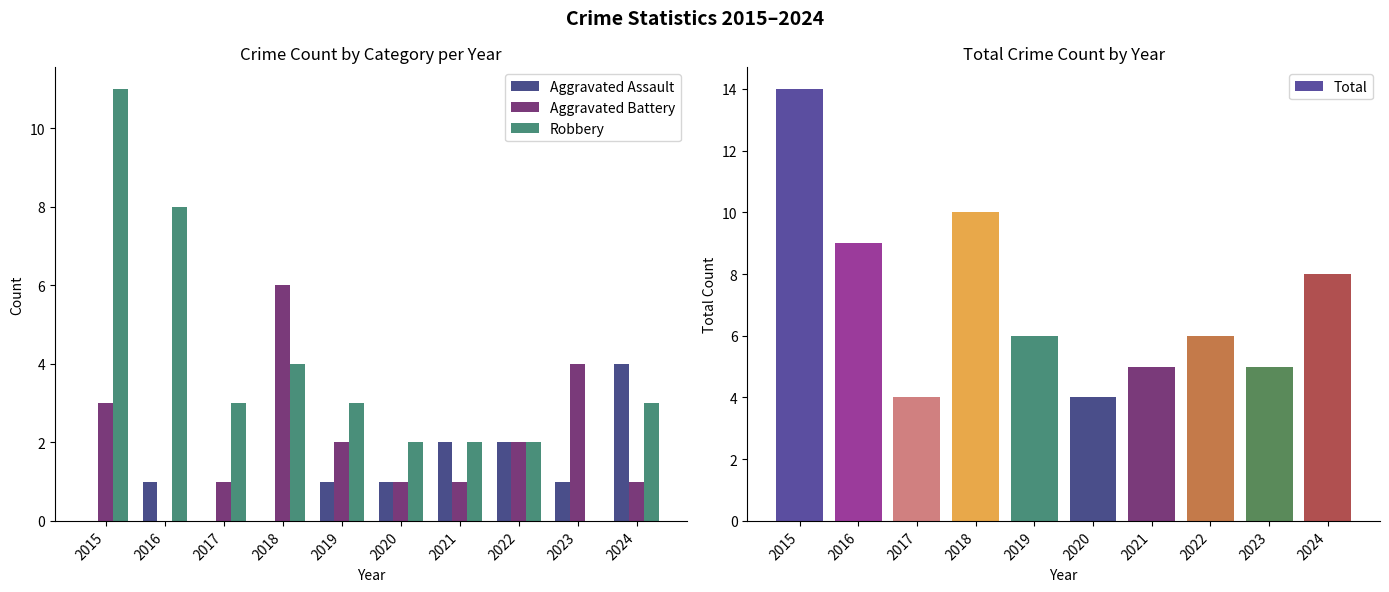

At which label is Aggravated Battery closest to 3?

2015